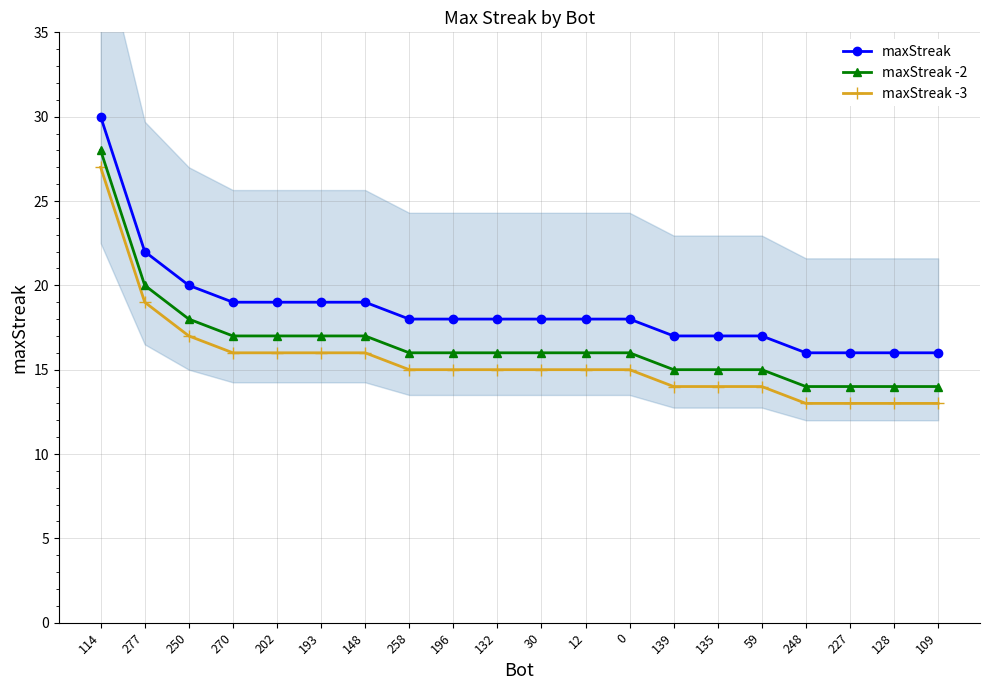

How many values in the maxStreak -3 series exceed 15?

7